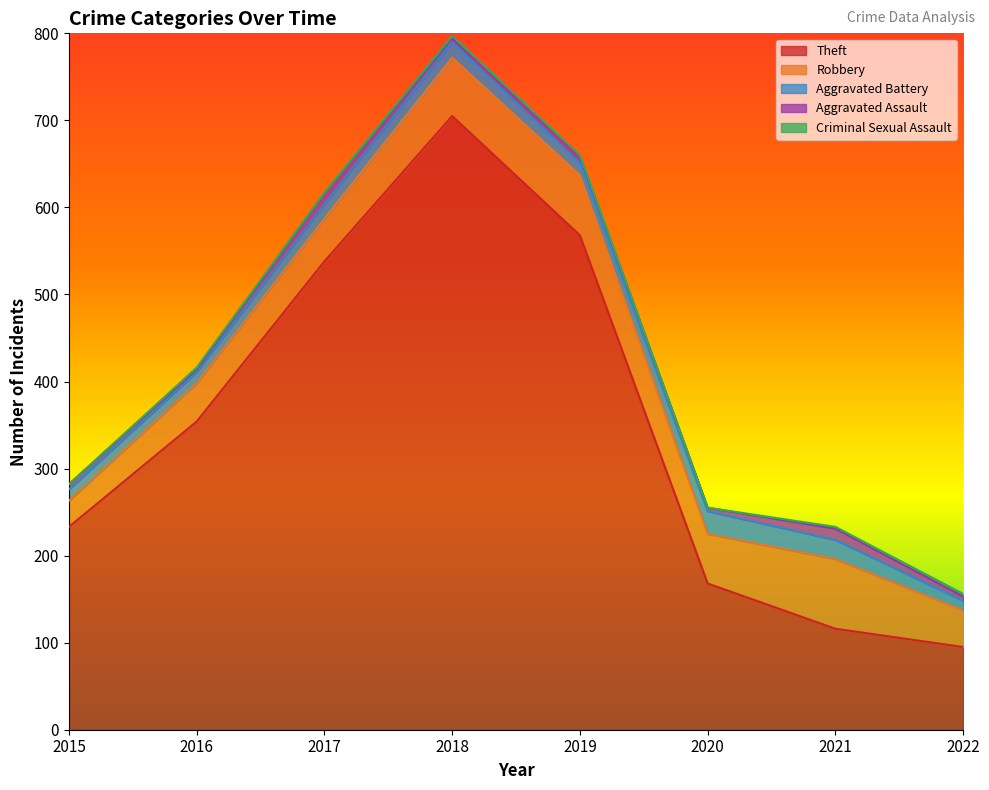

At which category is the sum across all series the highest?

2018